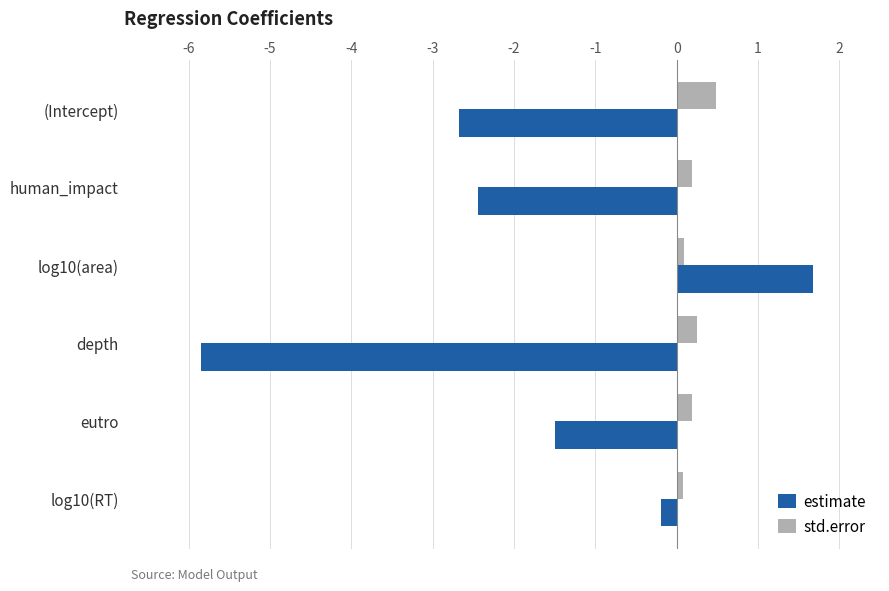

The value of estimate at human_impact is -0.9. True or false?

False